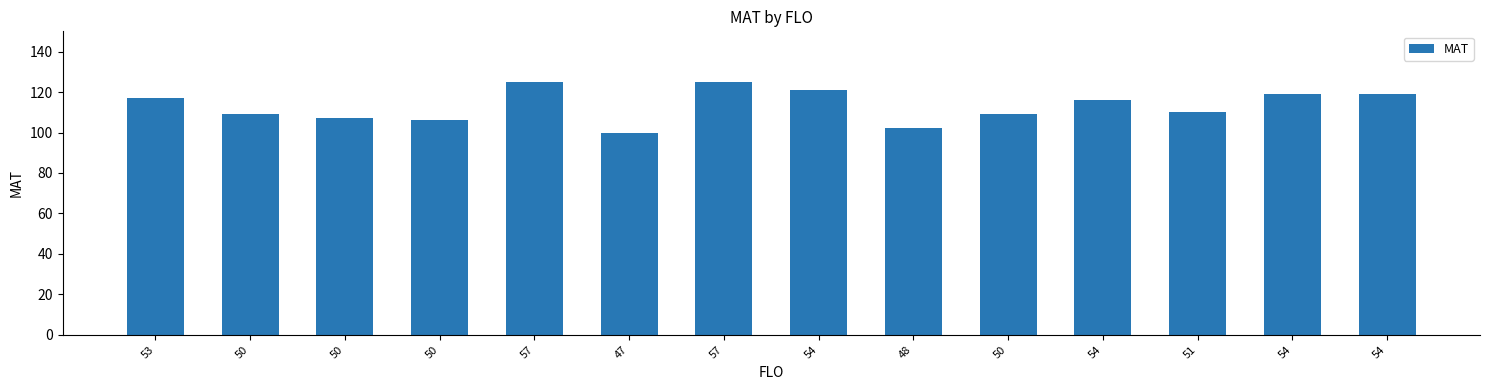

How many series are shown in this chart?

1